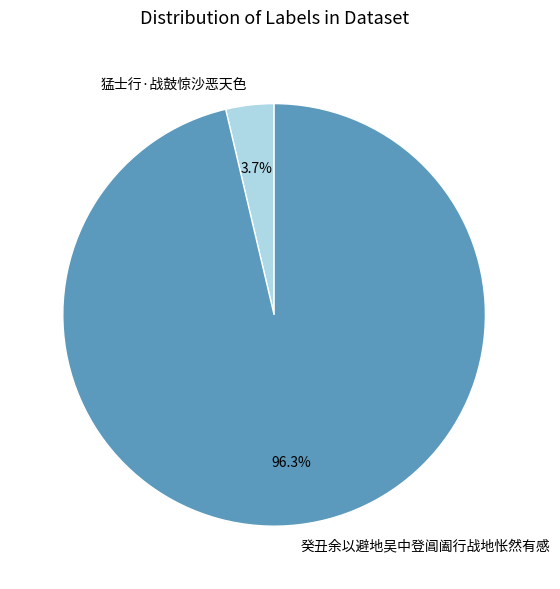

Which category accounts for the majority?

癸丑余以避地吴中登阊阖行战地怅然有感